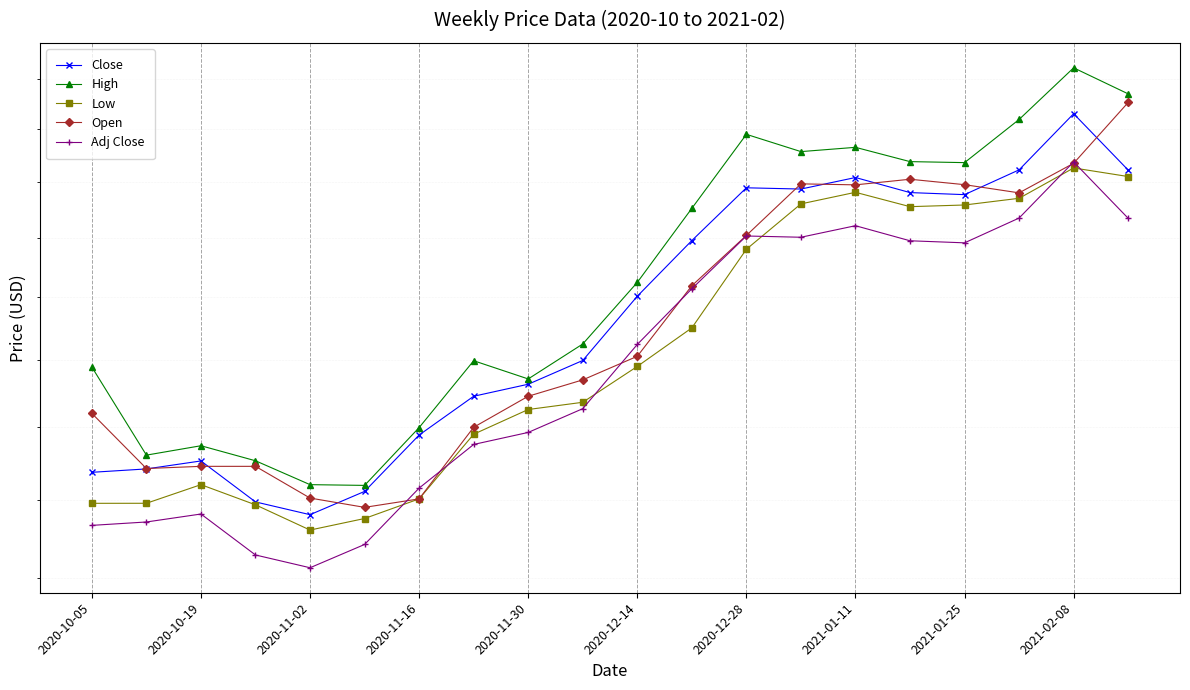

Is it true that High equals 2496.2 at 11?

False